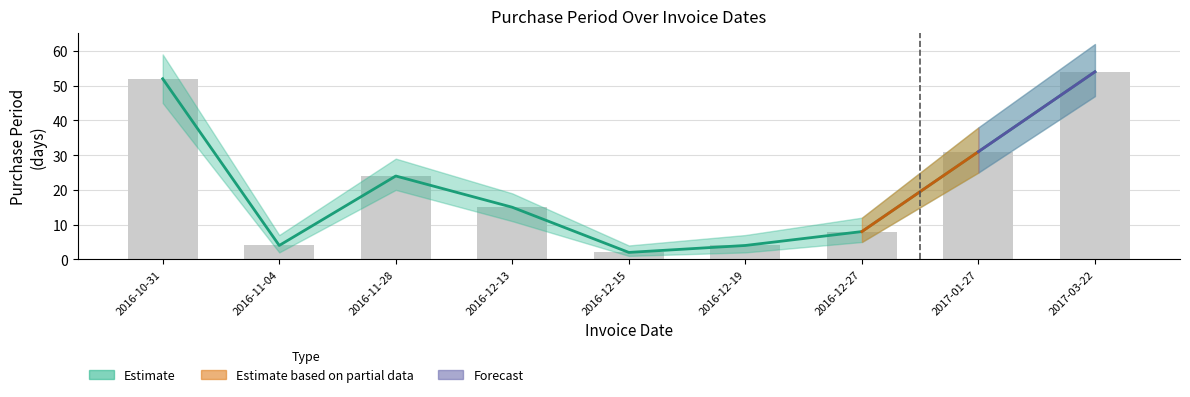

Which category has the highest value across all series?

2017-03-22